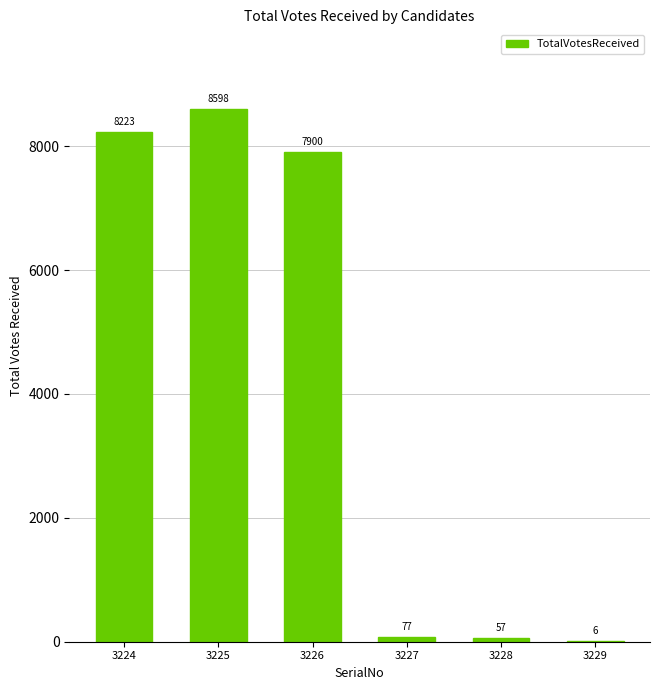

Are the bars horizontal?

No